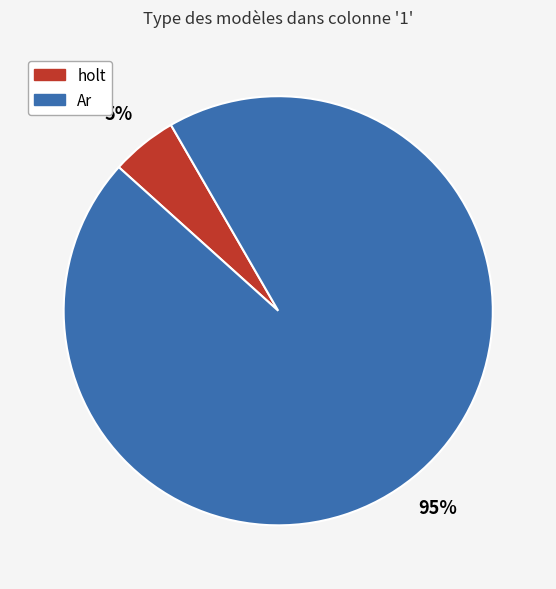

Is the sum of Ar and holt greater than half?

Yes